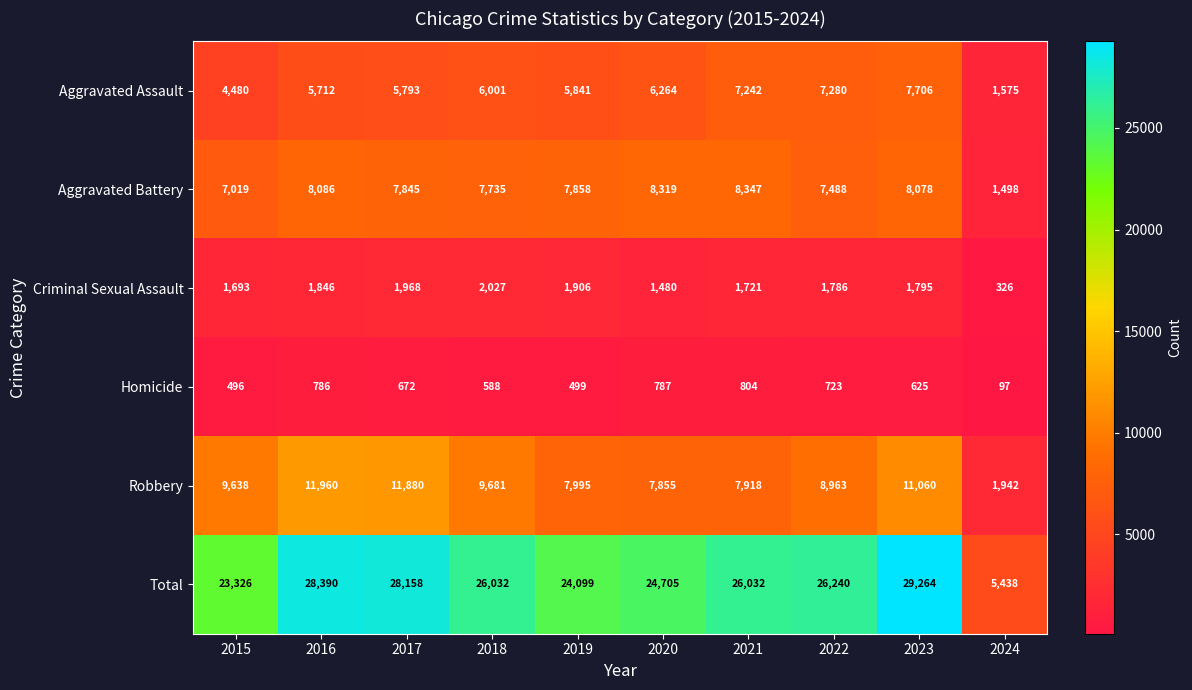

What is the sum of all Aggravated Battery values?

72273